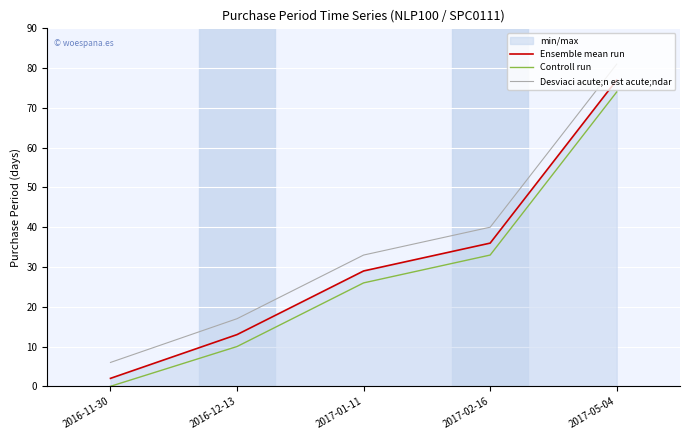

What is the label of the 3rd point from the right?

2017-01-11